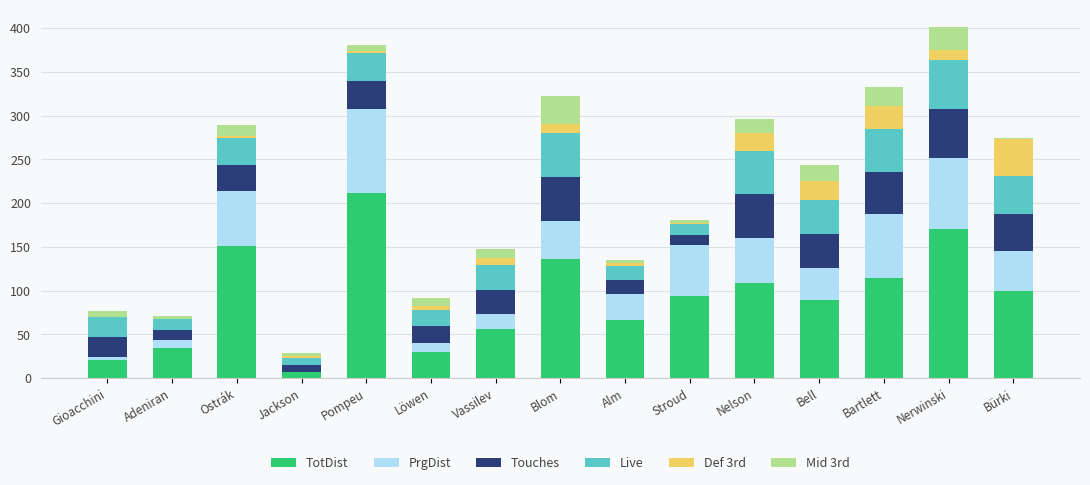

What is the sum of all TotDist values?

1388